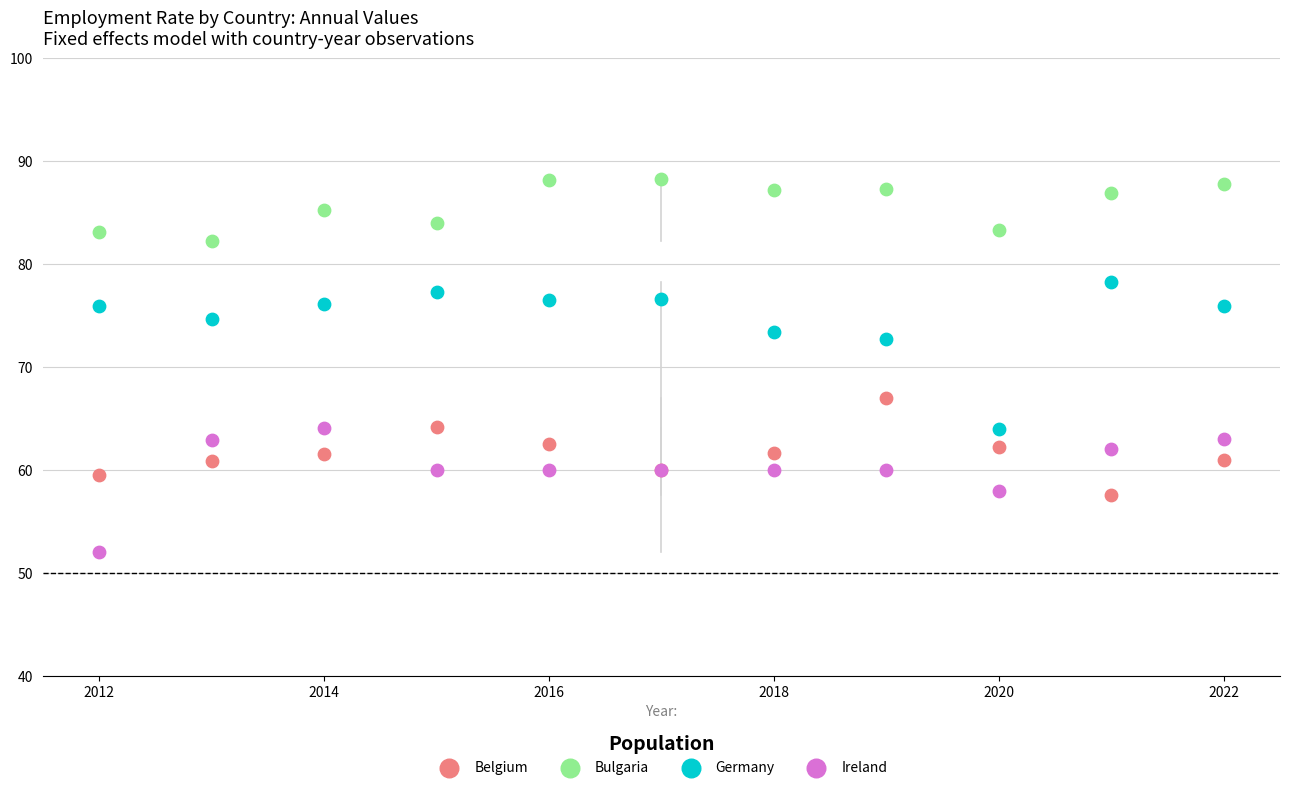

Which series contains the highest Y value?

Bulgaria